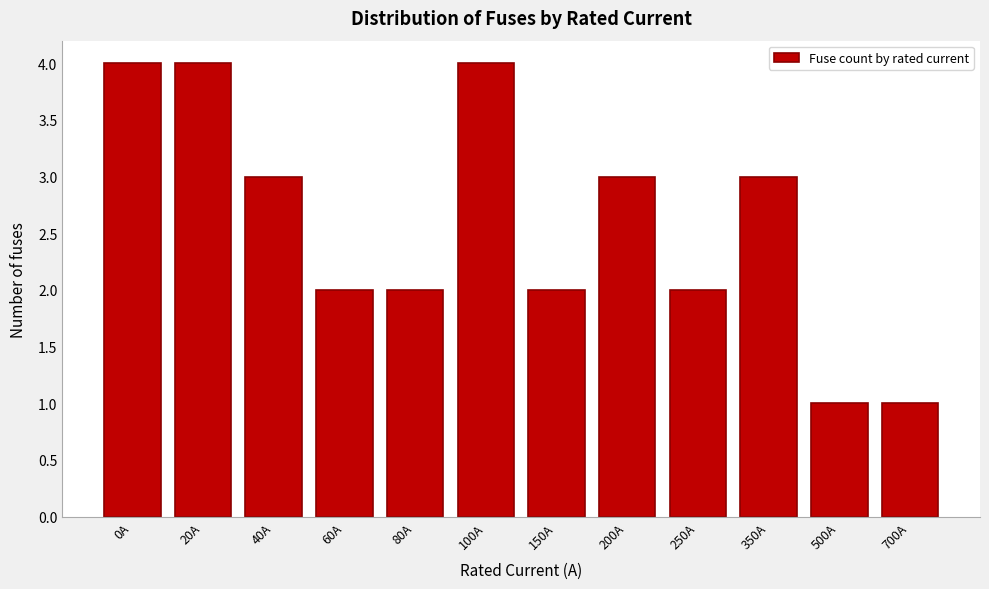

Reading left to right, list all the values displayed in this chart.

4	4	3	2	2	4	2	3	2	3	1	1